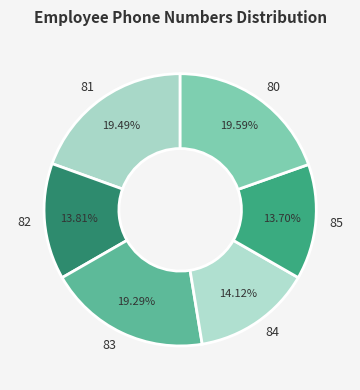

What percentage is the 82 slice, to the nearest percent?

14%